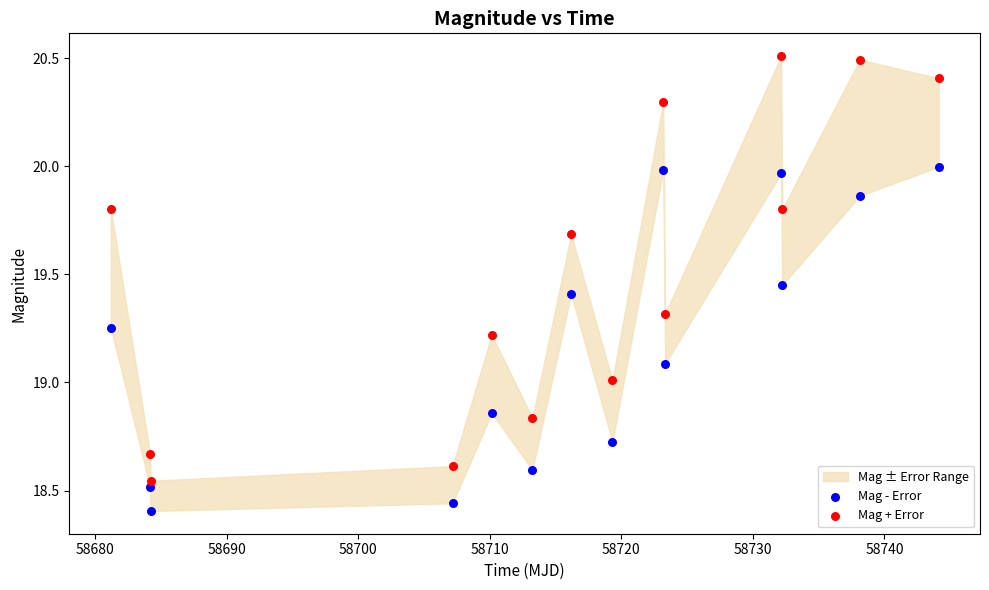

Which series reaches the maximum Y coordinate?

Mag + Error